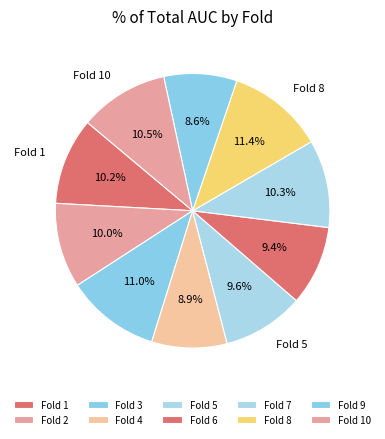

Rank the categories by value from highest to lowest.

Fold 8, Fold 3, Fold 10, Fold 7, Fold 1, Fold 2, Fold 5, Fold 6, Fold 4, Fold 9